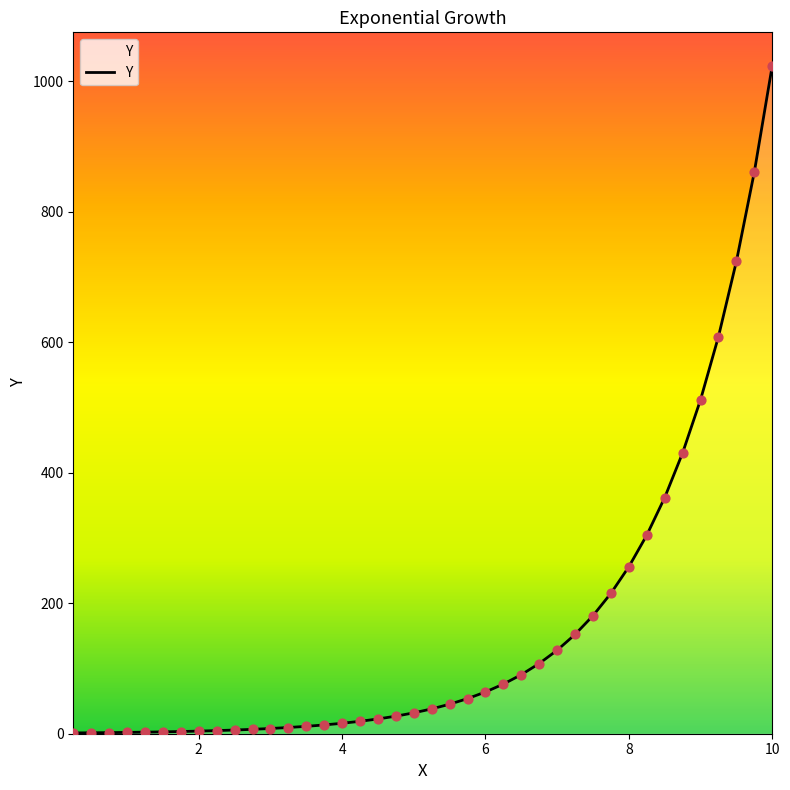

What is the difference between the maximum and minimum values?

1022.8